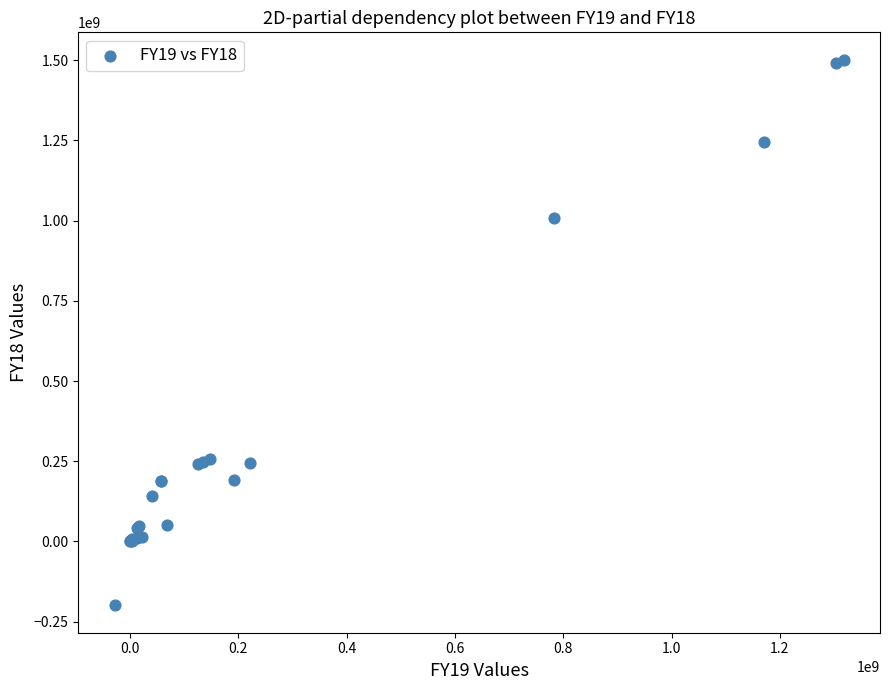

What Y value in the scatter plot is closest to 651080596?

1007659389